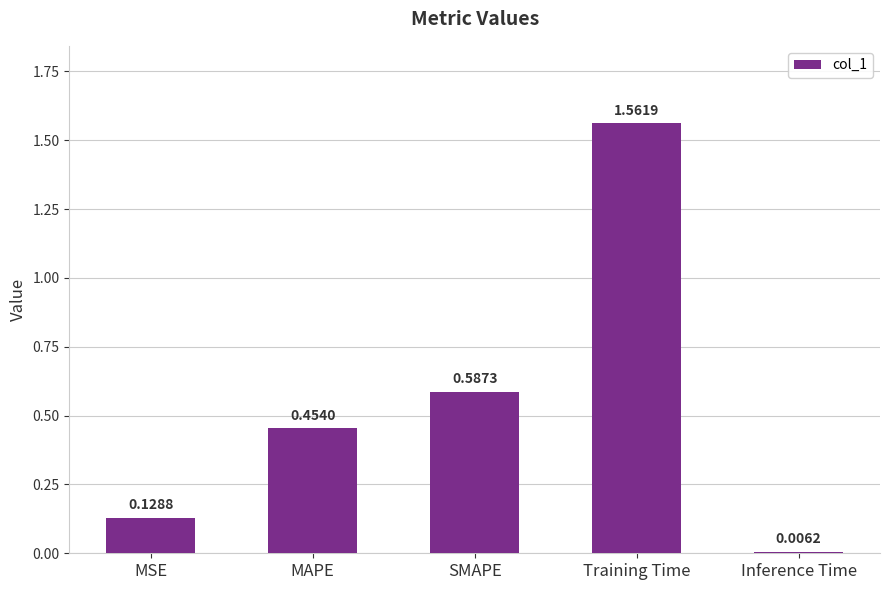

What is the difference between the maximum and second lowest values?

1.4